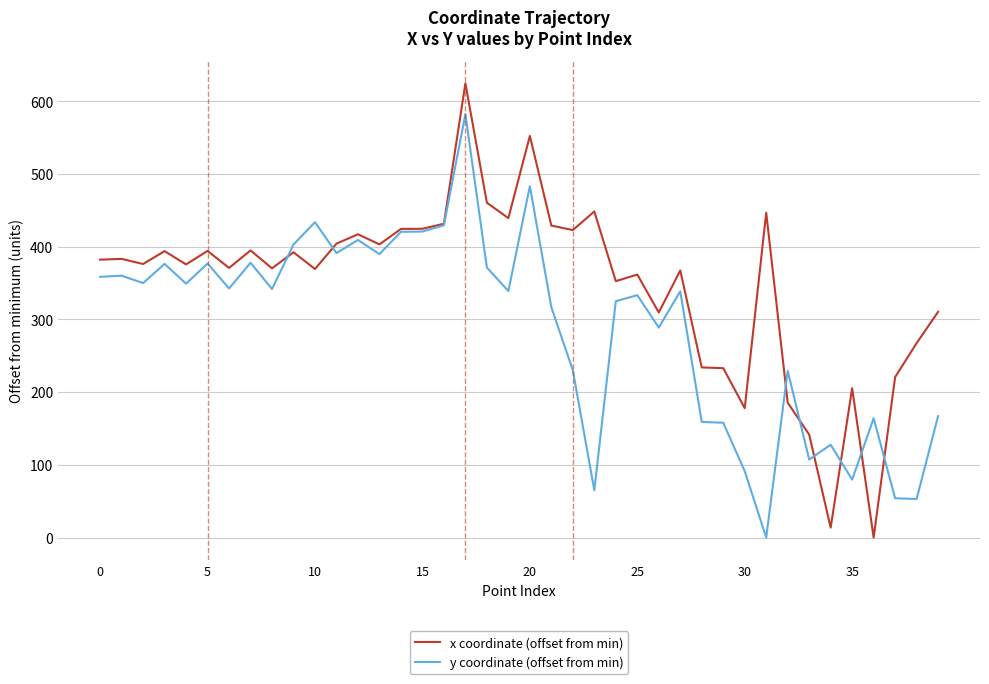

How many lines are shown in the chart?

2